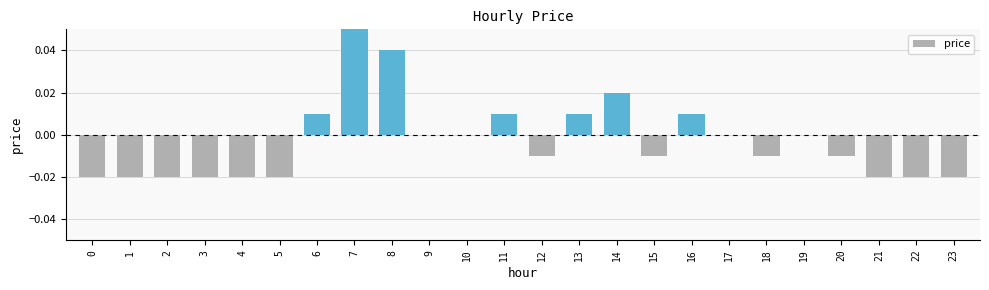

How many categories are shown in the chart?

24